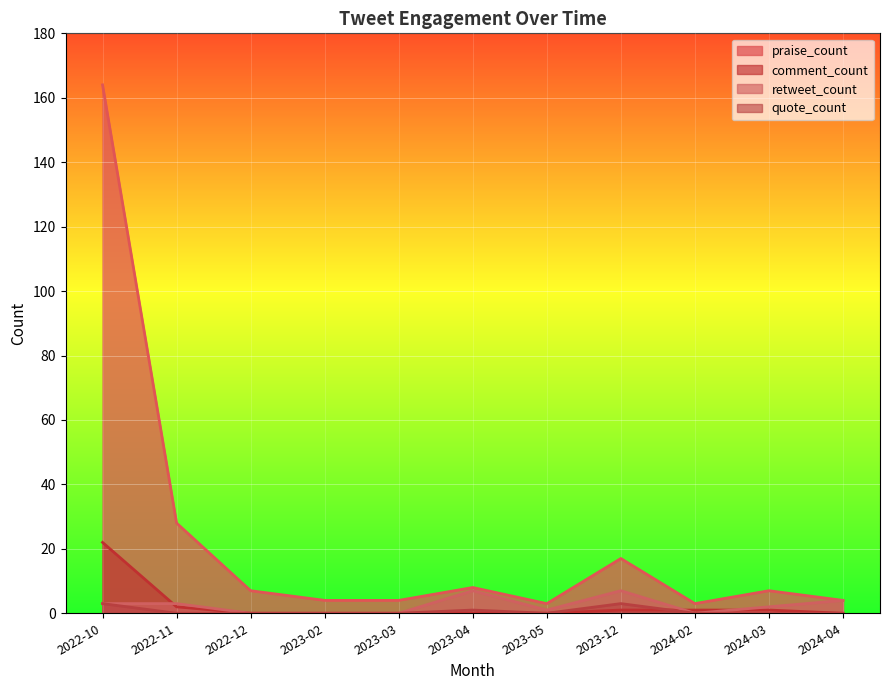

Where is the first local maximum for praise_count?

2023-04